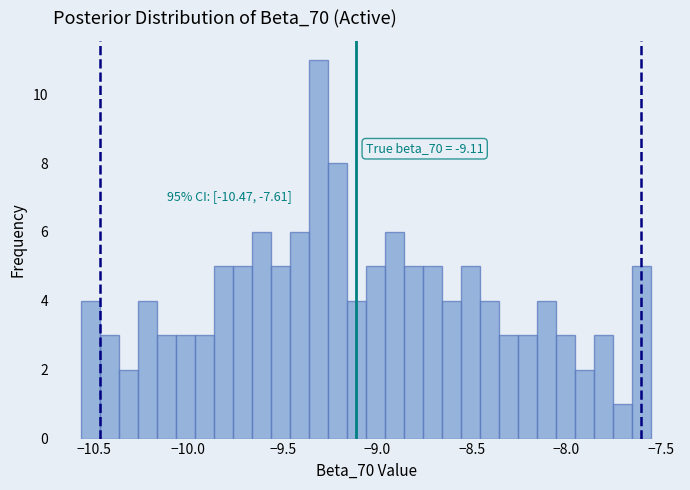

Read against the x-axis, roughly where is the centre of the tallest bar?

-9.30